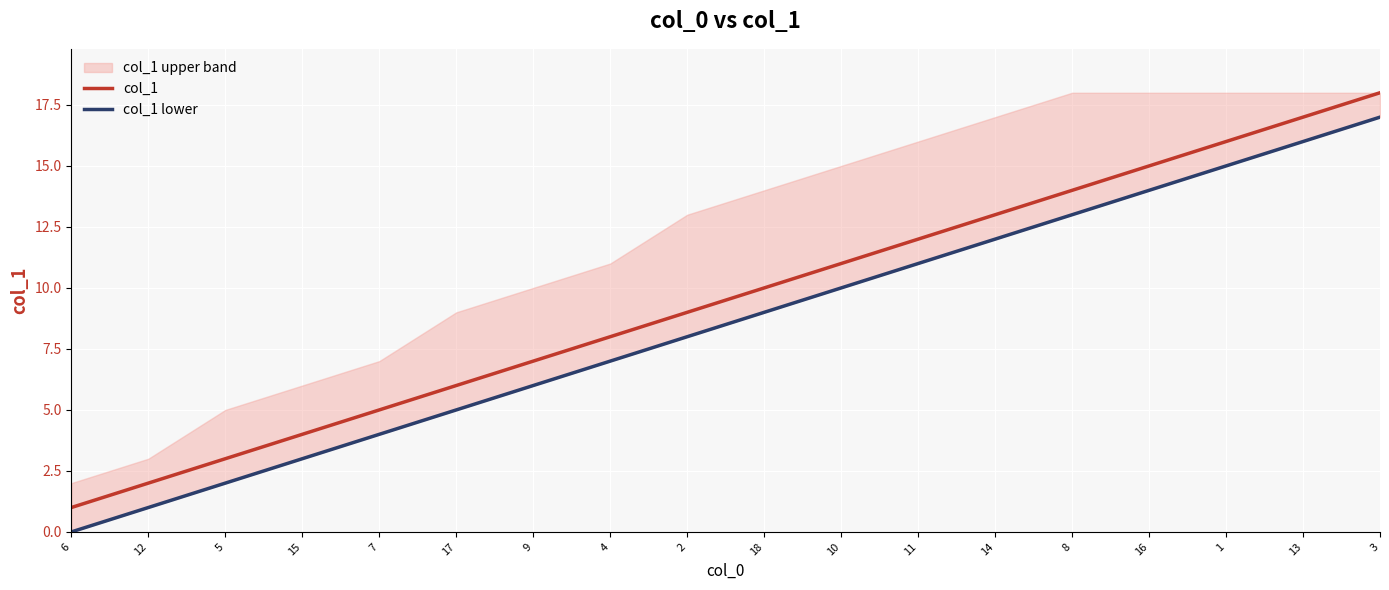

True or false: col_1 and col_1 lower intersect in this chart.

False